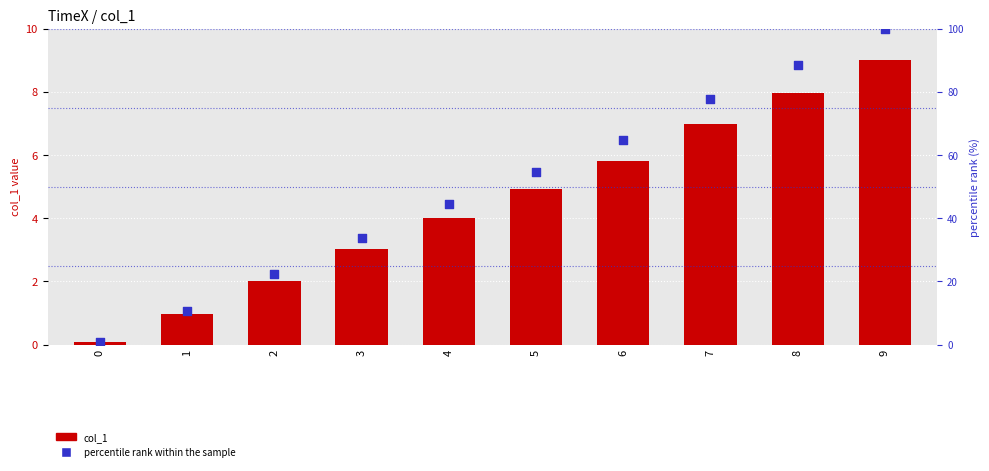

What is the total value across all series at 0?

0.8